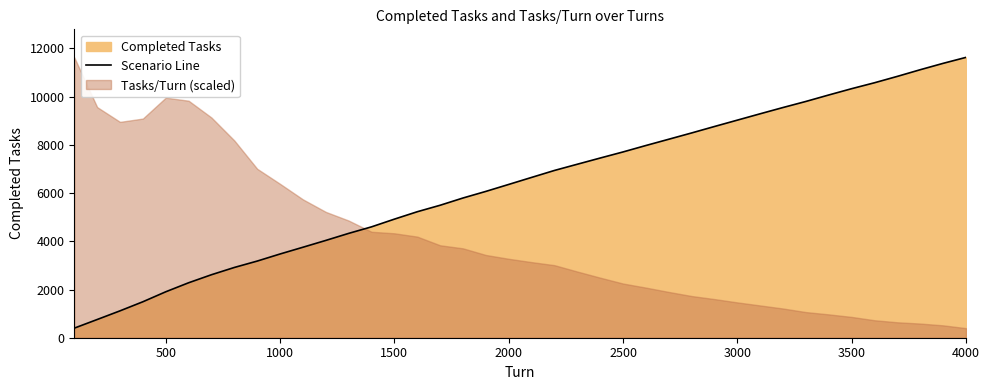

How many lines are shown in the chart?

1